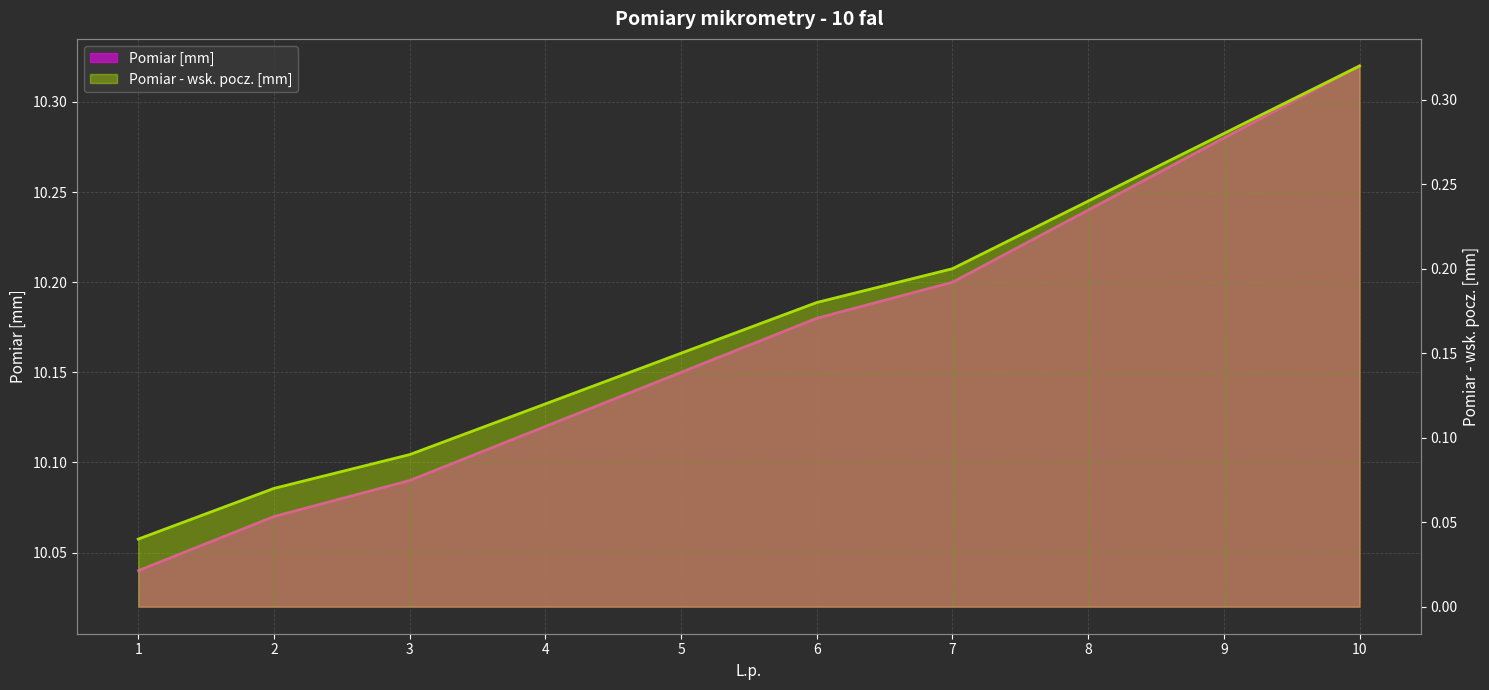

Reading right to left, what are all the values shown in this chart?

Pomiar [mm]: 10=10.3	9=10.3	8=10.2	7=10.2	6=10.2	5=10.2	4=10.1	3=10.1	2=10.1	1=10.0
Pomiar - wskazanie pocz. [mm]: 10=0.3	9=0.3	8=0.2	7=0.2	6=0.2	5=0.2	4=0.1	3=0.1	2=0.1	1=0.0